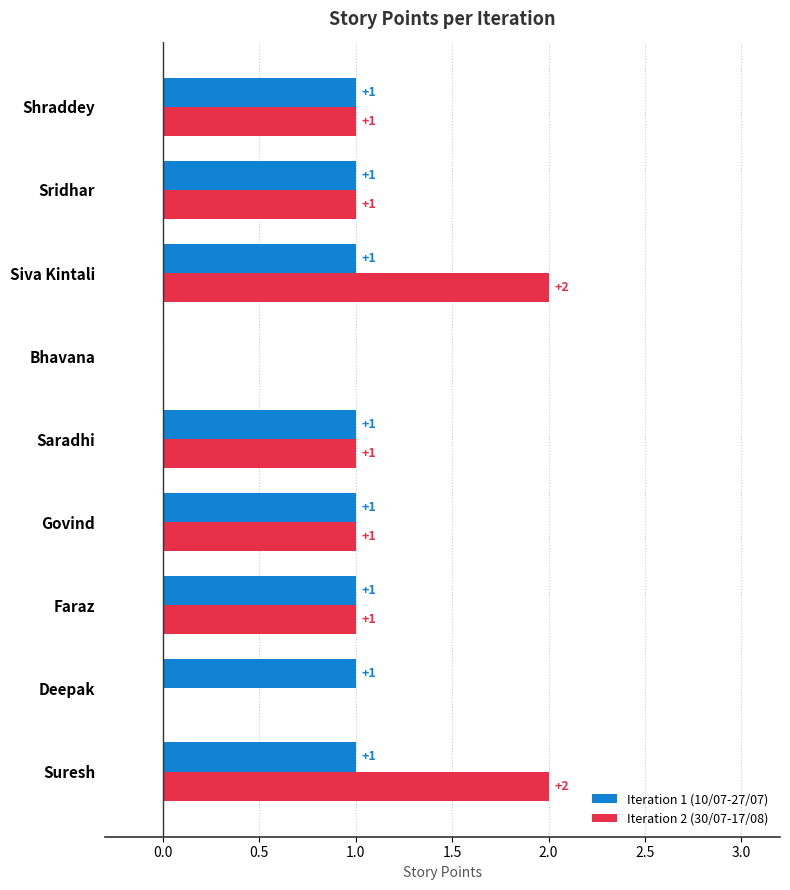

Is it true that Iteration 2 (30/07-17/08) equals 1 at Saradhi?

True